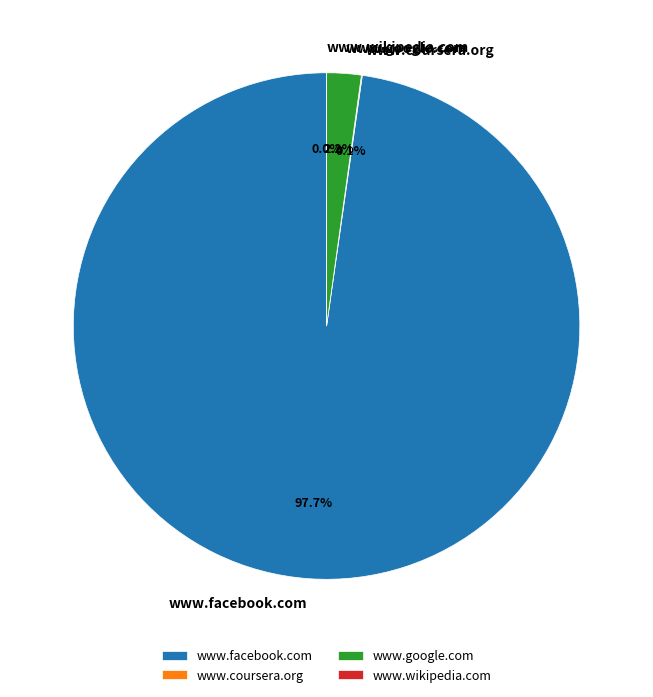

Which slice is the largest?

www.facebook.com